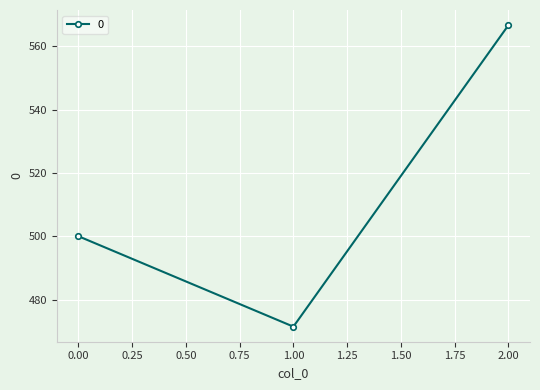

What is the sum of all values?

1538.1